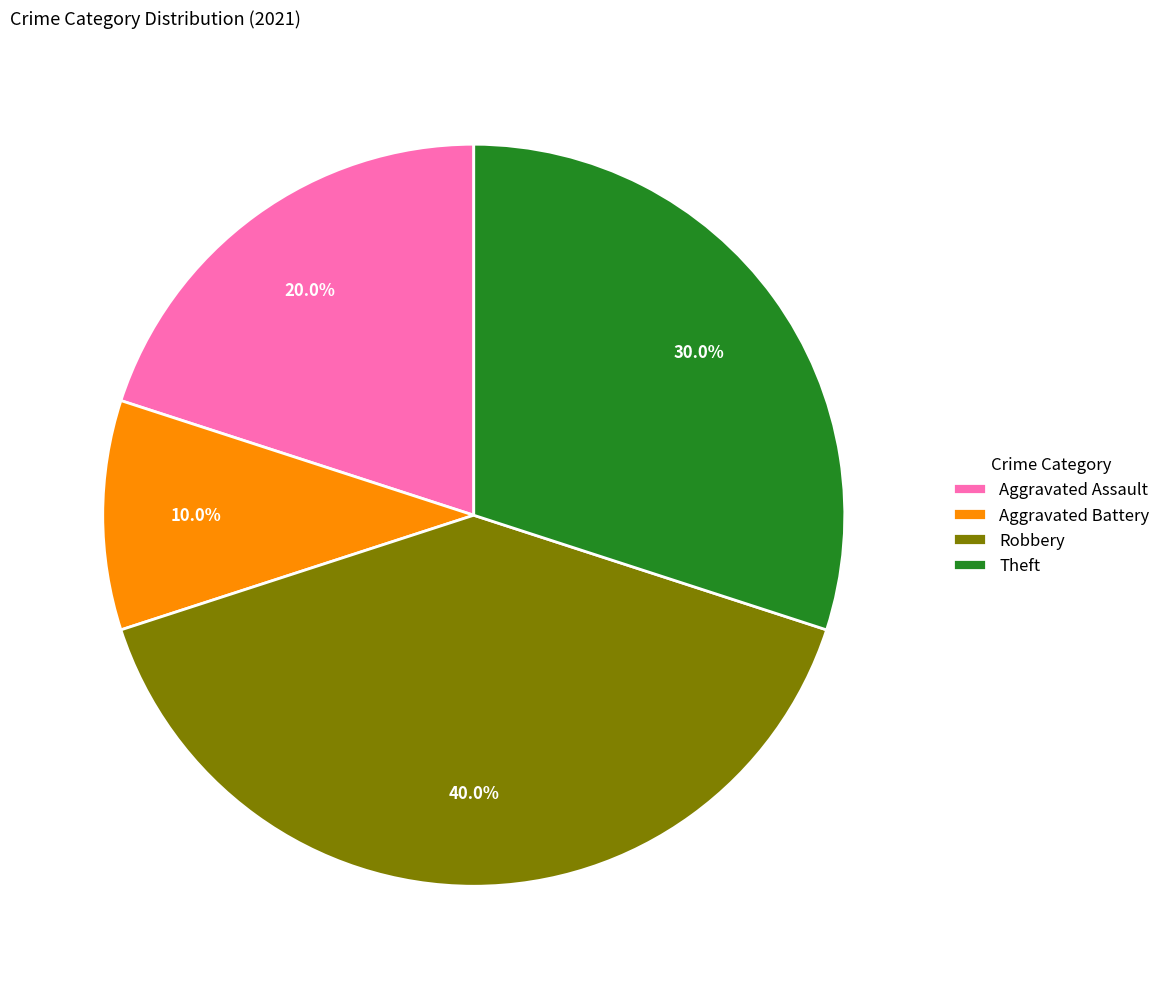

Is it true that Aggravated Assault is 13% of the pie?

False